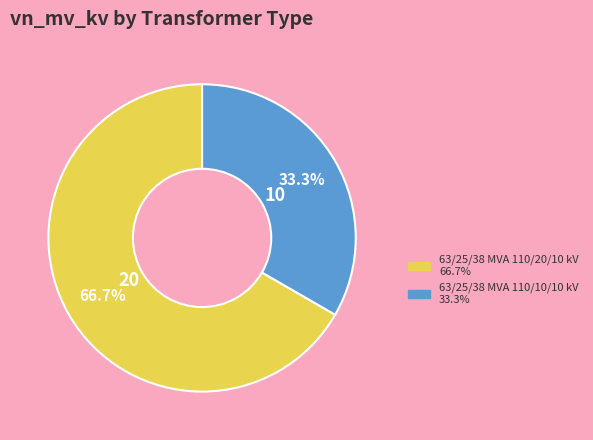

To the nearest percent, what is the combined percentage of 63/25/38 MVA 110/20/10 kV and 63/25/38 MVA 110/10/10 kV?

100%